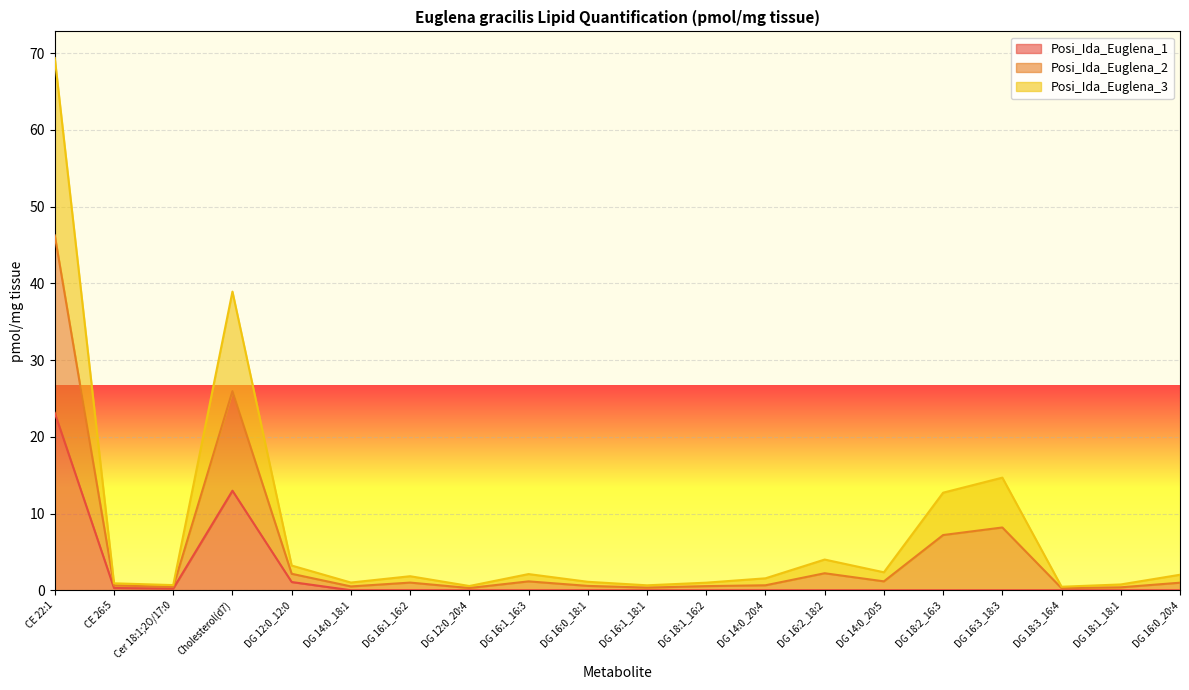

At which label does Posi_Ida_Euglena_1 reach its peak?

CE 22:1